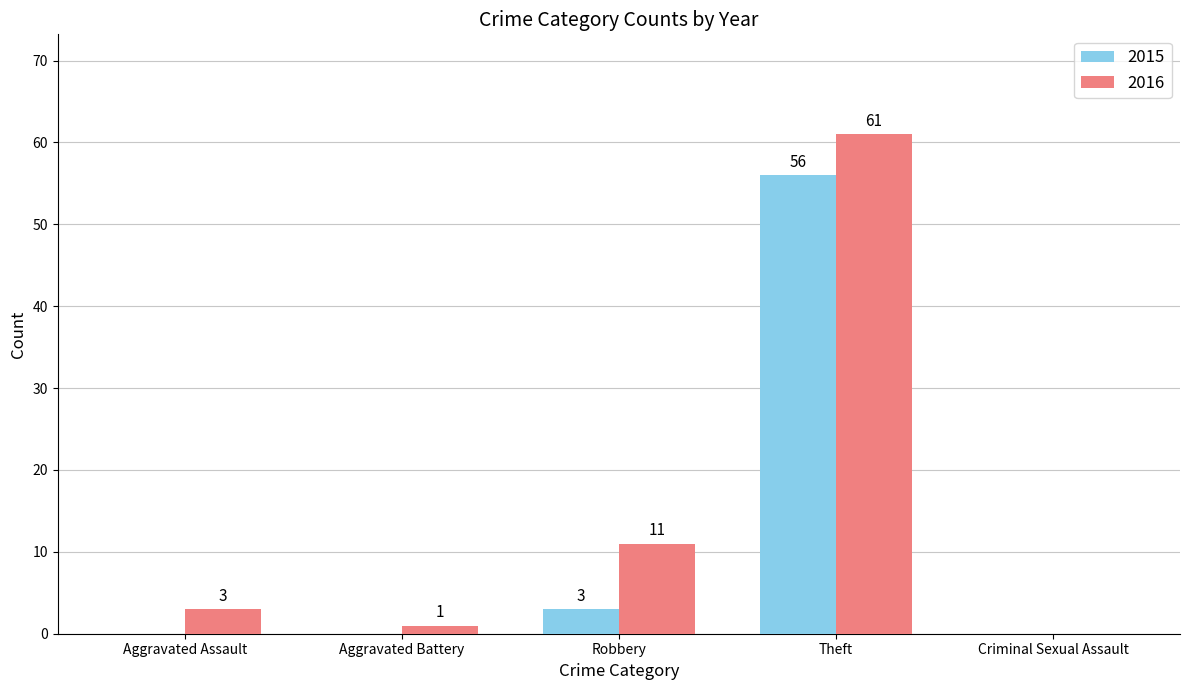

How many data points does each series have?

5